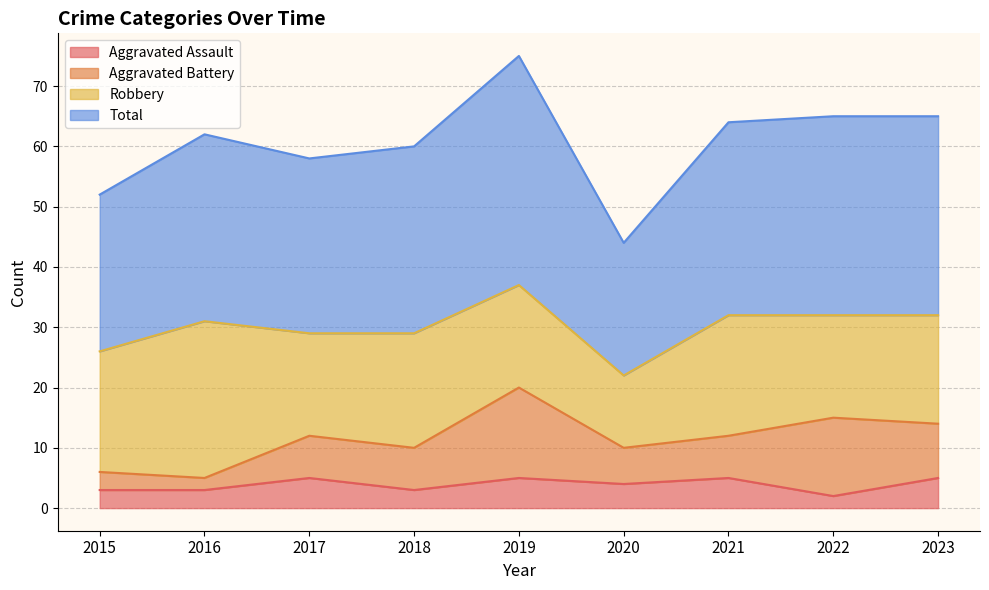

Which series has the largest total across all categories?

Total